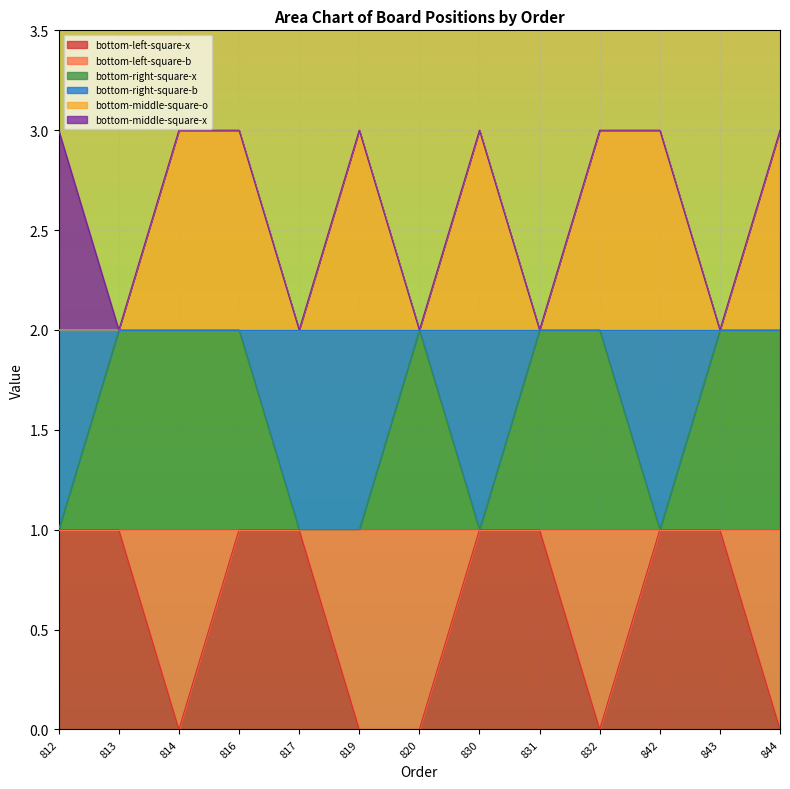

What is the total value across all series at 842?

3